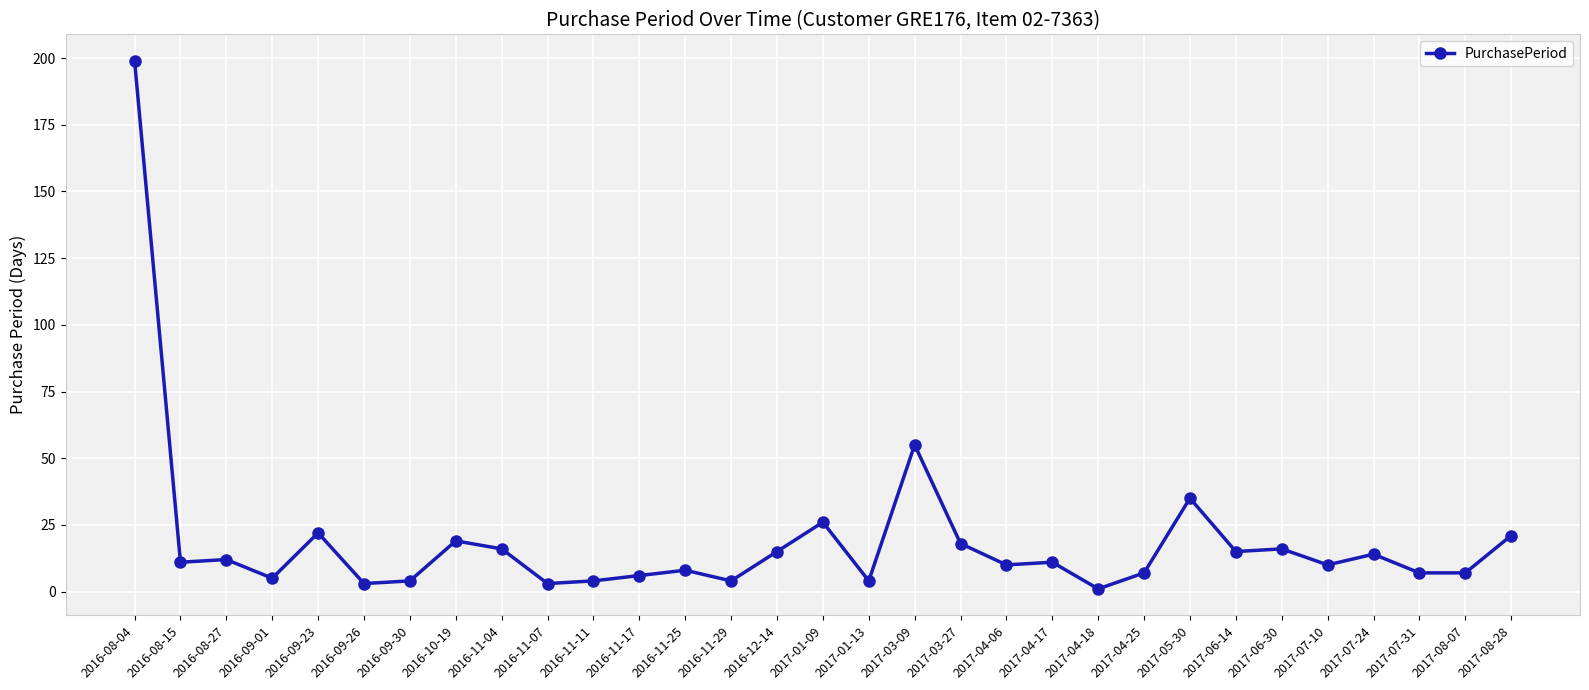

What is the greatest value displayed?

199